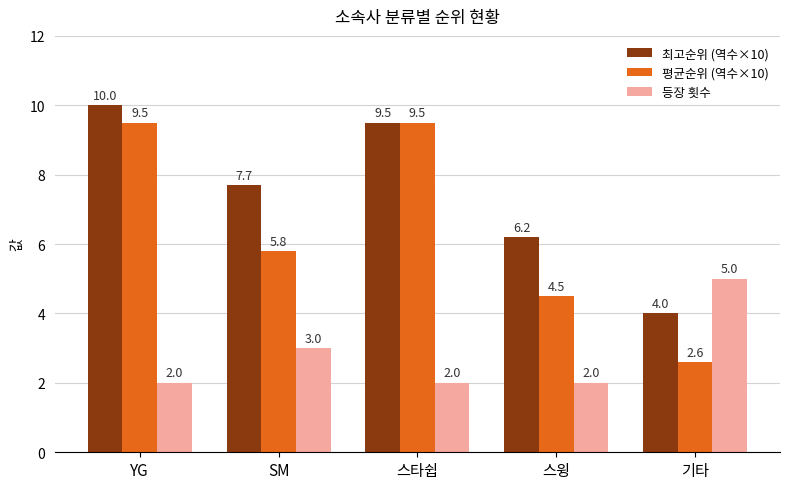

How many groups of bars are there?

5